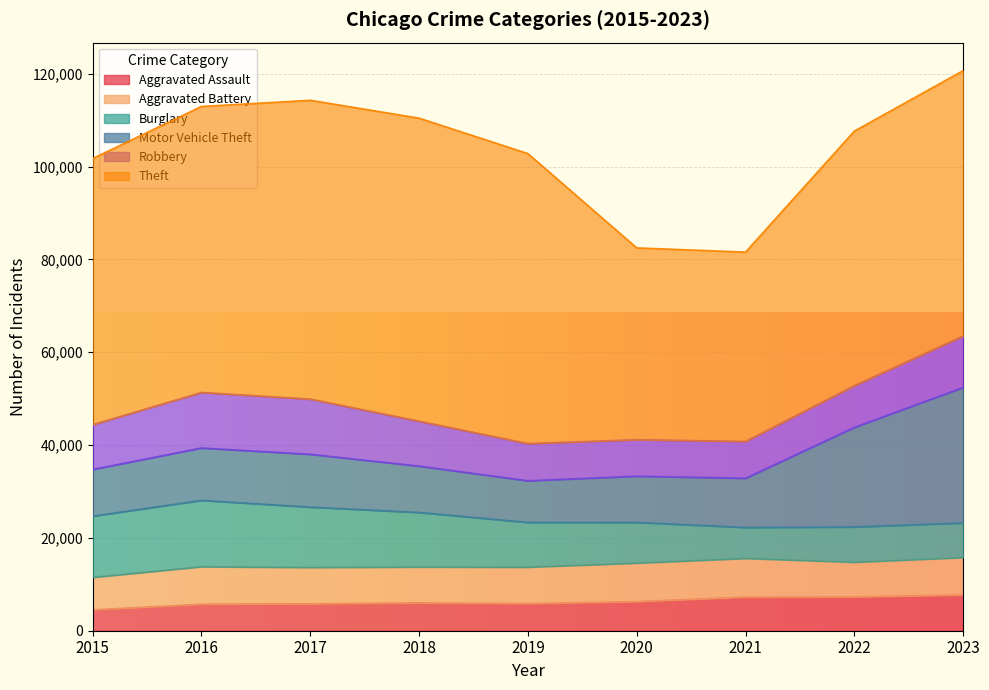

Which series changed the most between 2016 and 2019?

Burglary